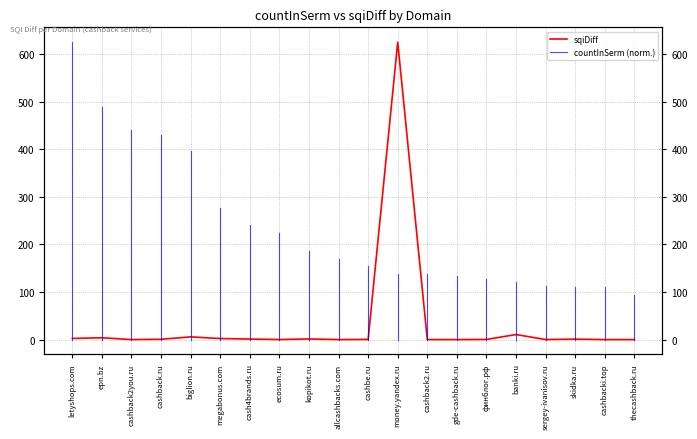

What is the greatest value displayed?

625.0